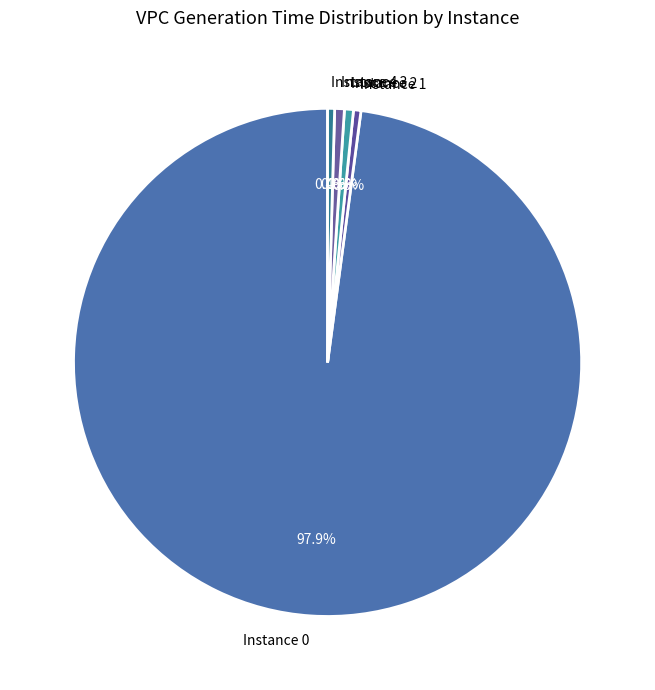

To the nearest percent, what is the average slice percentage?

20%